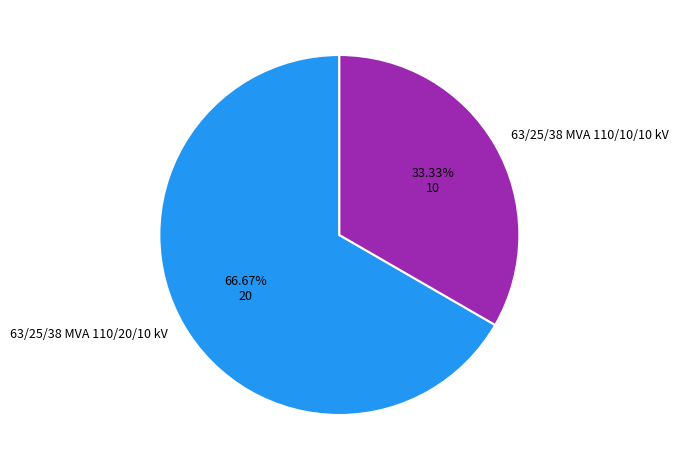

Is it true that 63/25/38 MVA 110/20/10 kV is 67% of the pie?

True